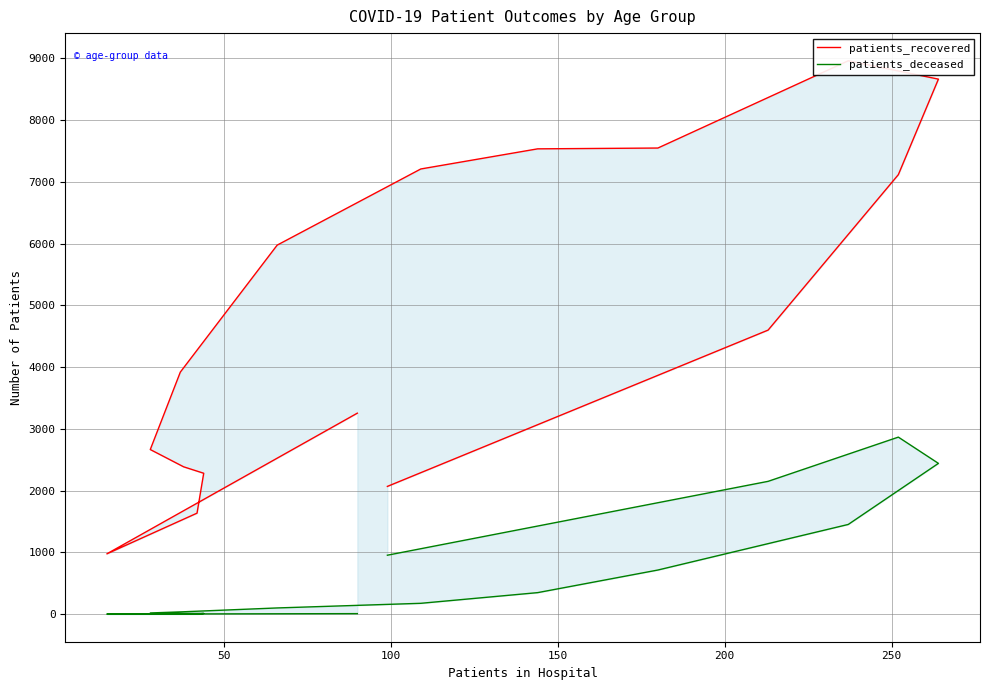

True or false: patients_deceased and patients_recovered intersect in this chart.

False